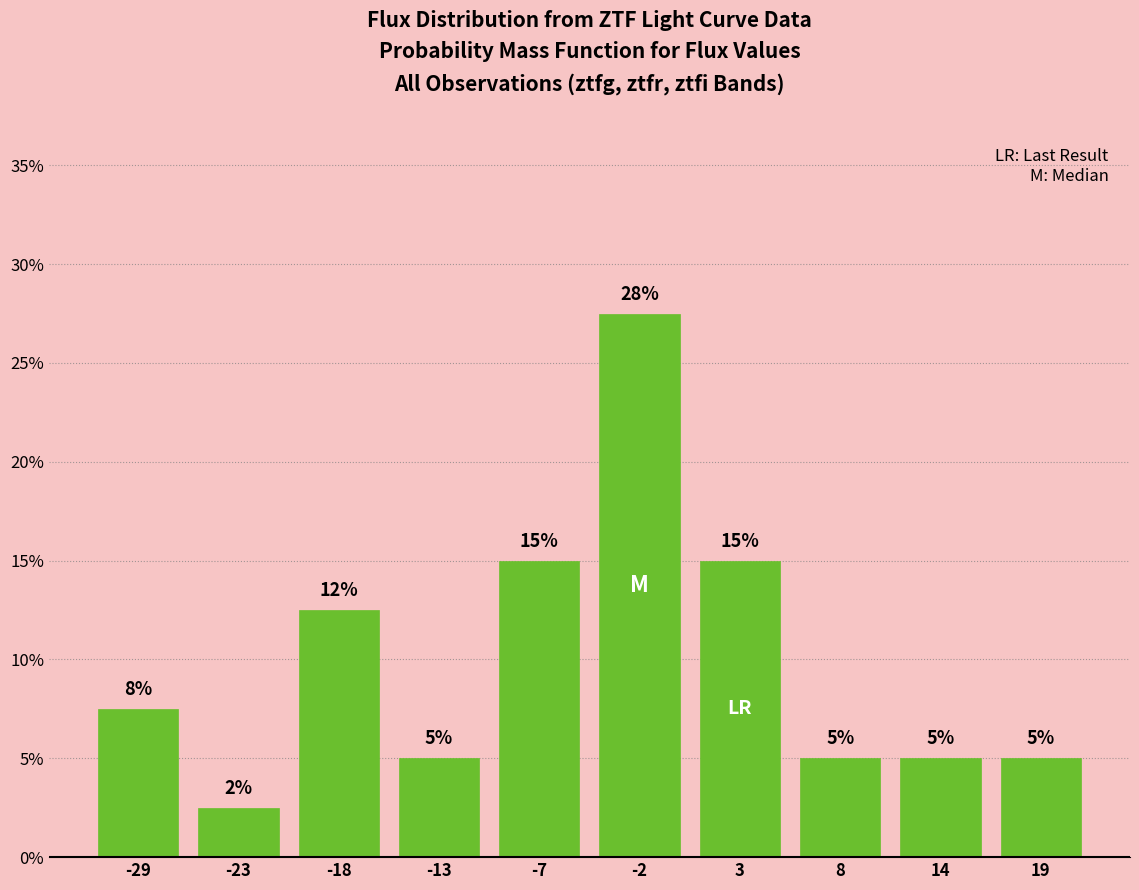

Where does the data first go above 7?

-29